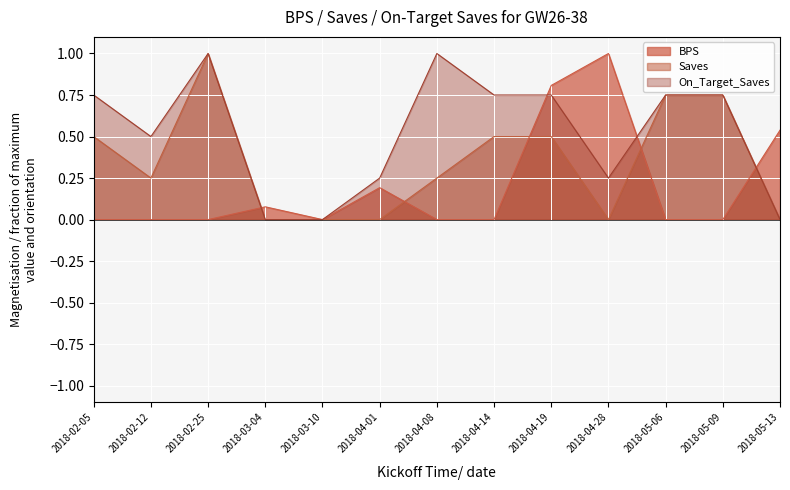

How many lines are shown in the chart?

3